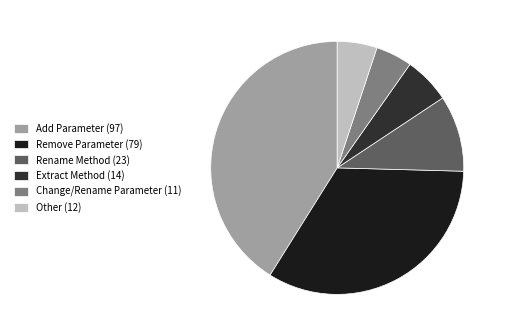

What is the largest slice in the pie chart?

Add Parameter